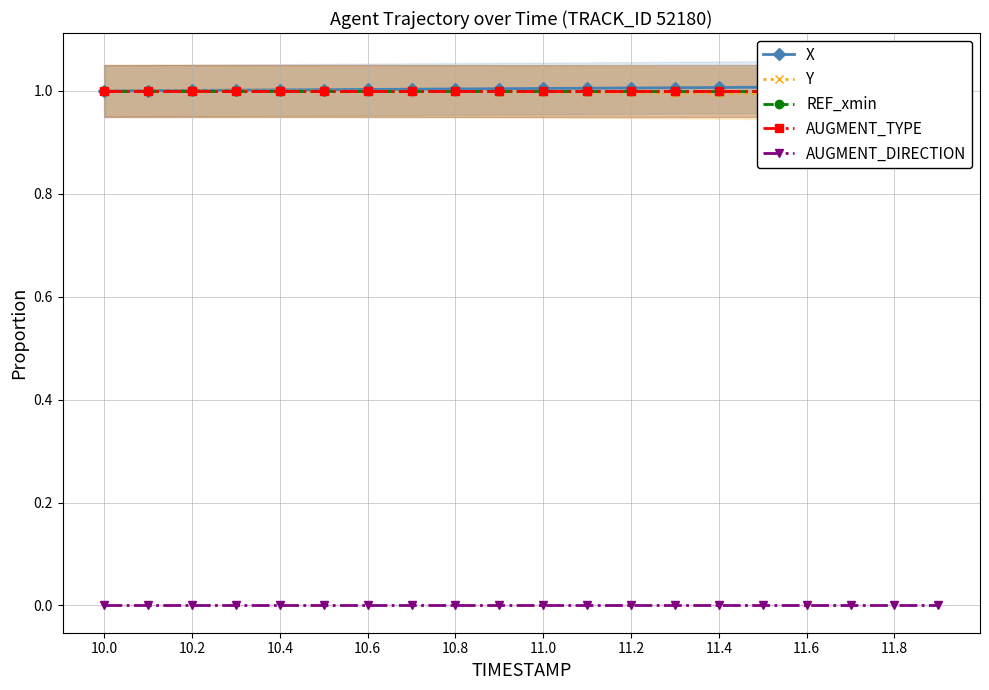

The Y series shows 1.0 at 15. True or false?

True